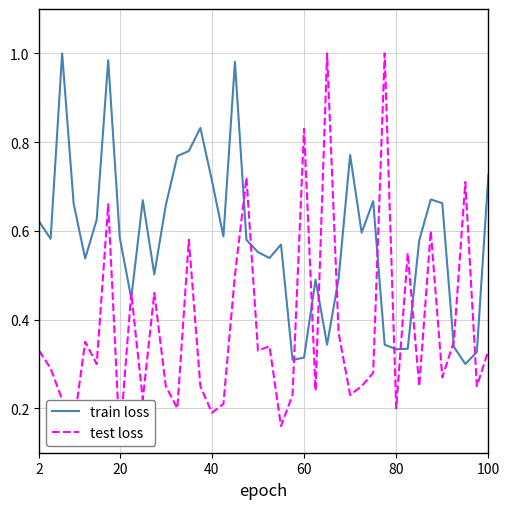

In test loss, how many points are lower than both neighbors (excluding endpoints)?

14